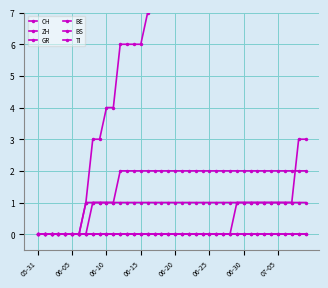

Between 9 and 39, which series saw the biggest shift?

CH